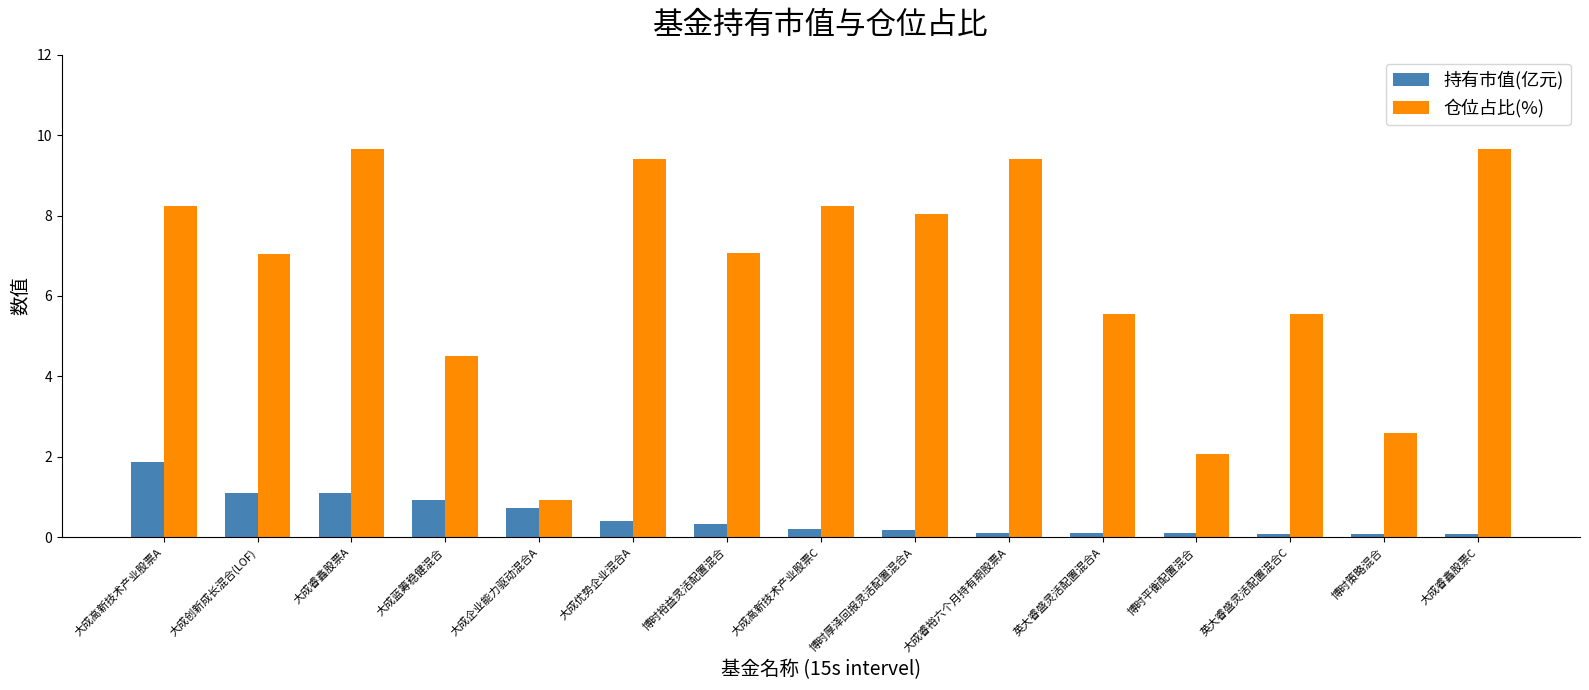

What is the approximate value of 持有市值(亿元) at 大成高新技术产业股票A?

1.9